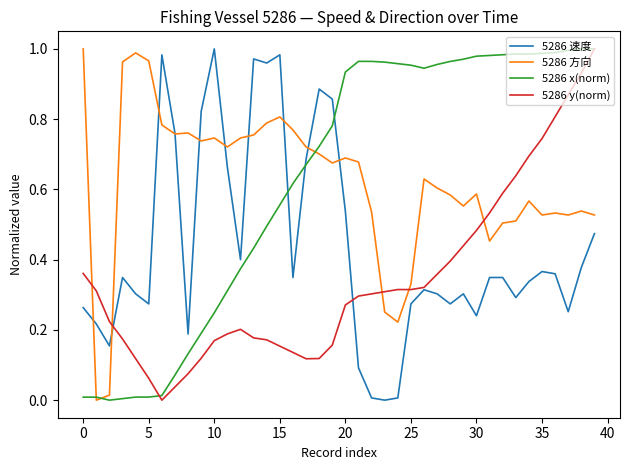

How many intersections are there between 5286 方向 and 5286 y(norm)?

5